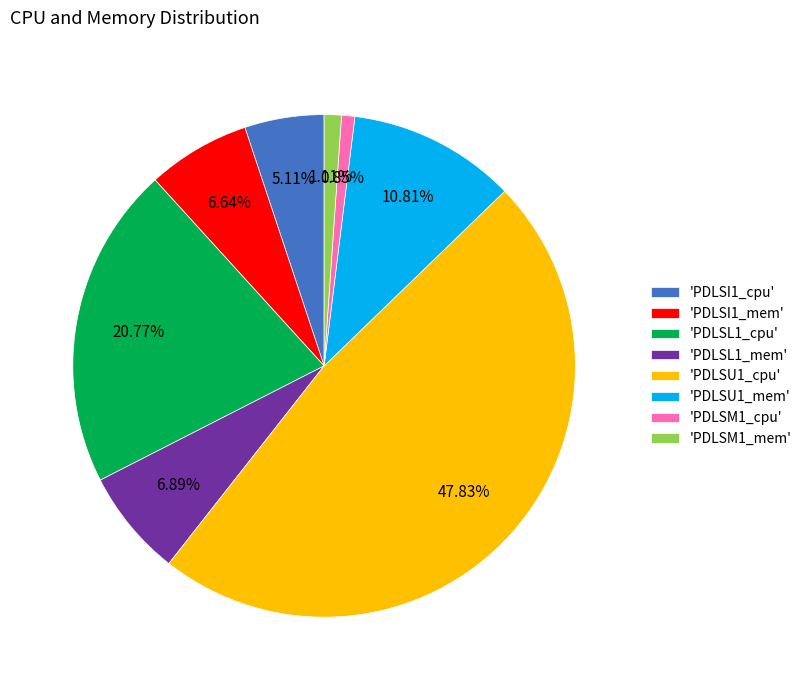

Is 'PDLSU1_mem' the majority of the pie?

No